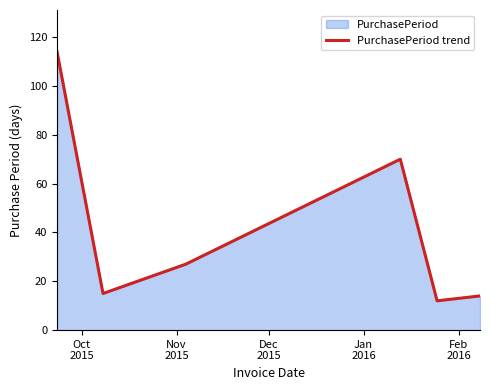

What is the smallest value displayed?

12